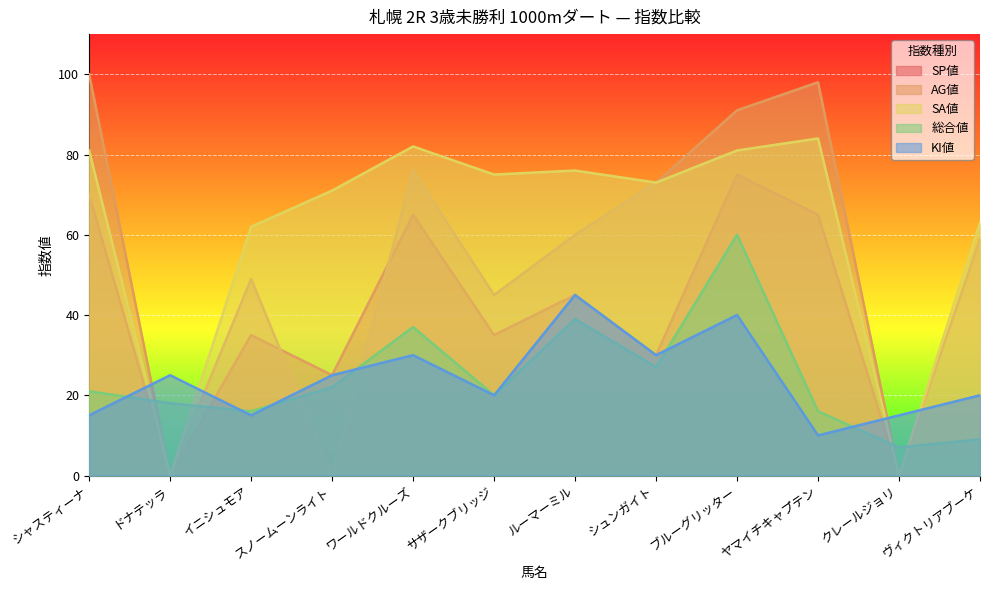

What are all the series names shown in the legend?

SP値, AG値, SA値, 総合値, KI値